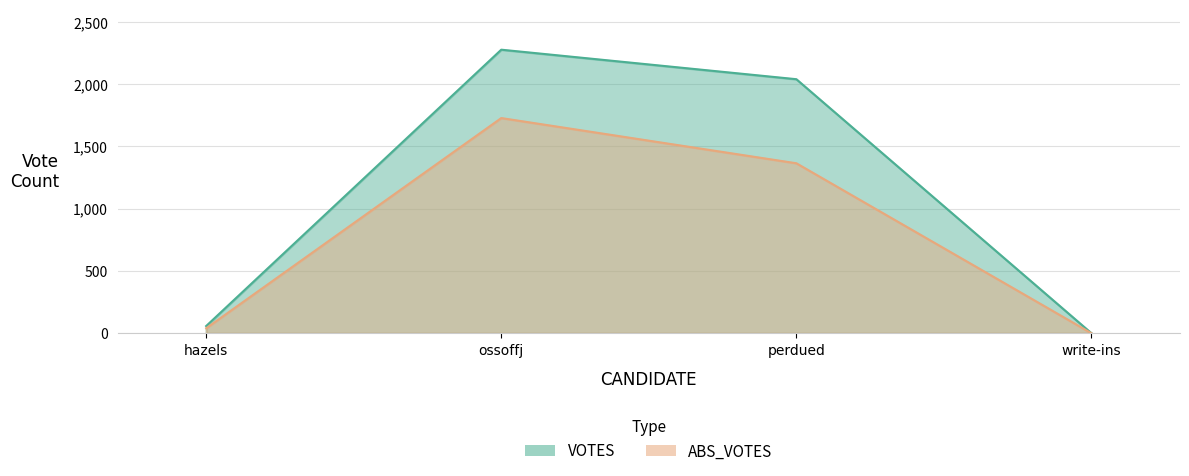

At which label does VOTES first exceed 2040?

ossoffj